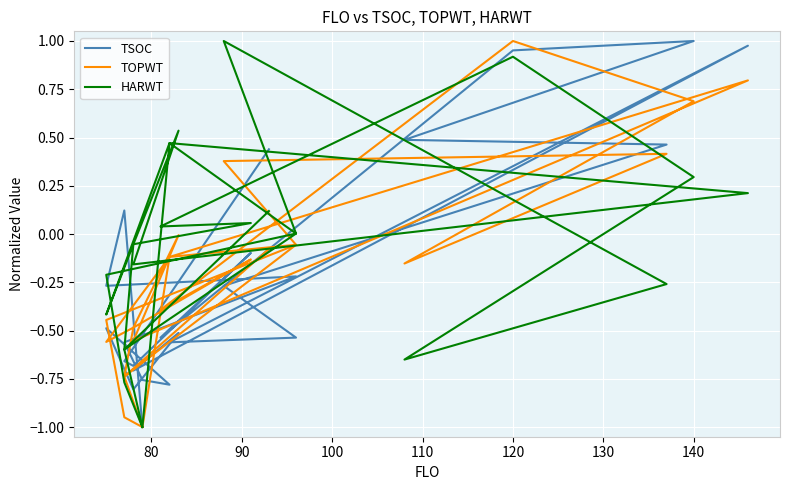

Which series has the largest total across all categories?

HARWT